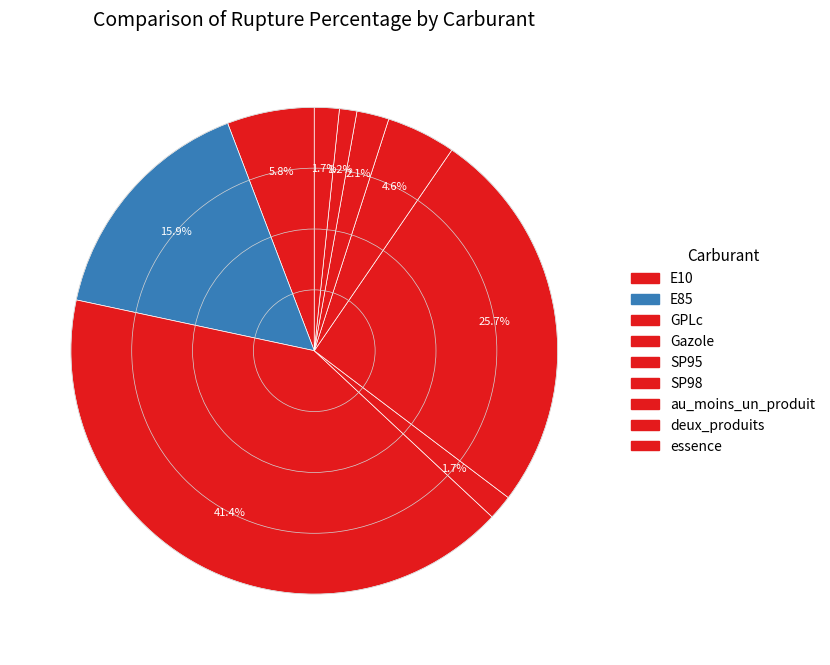

Which slice is the largest?

GPLc